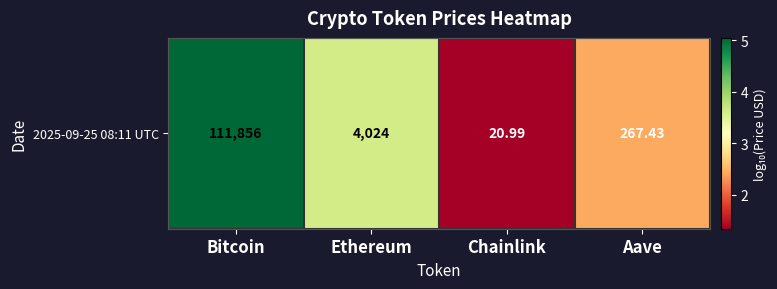

True or false: the data shows 3.4 at Aave.

False